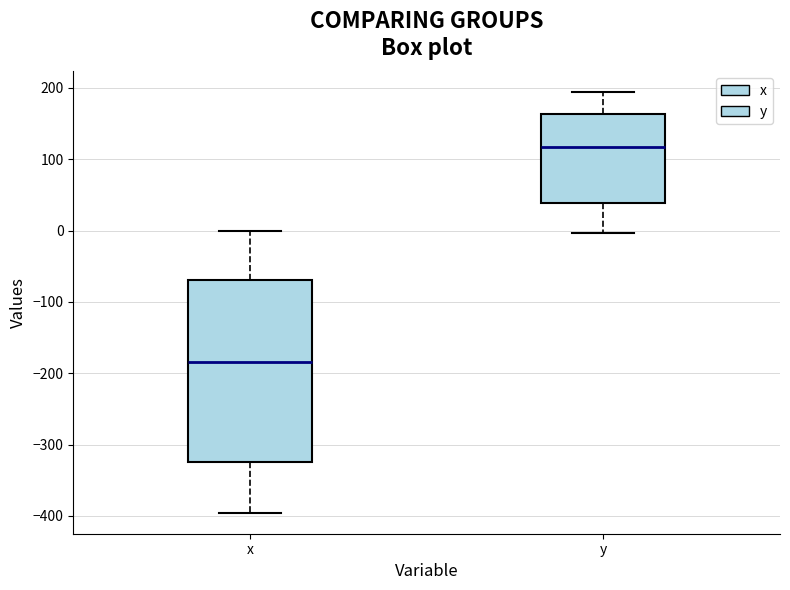

Which box has the lowest median line?

x